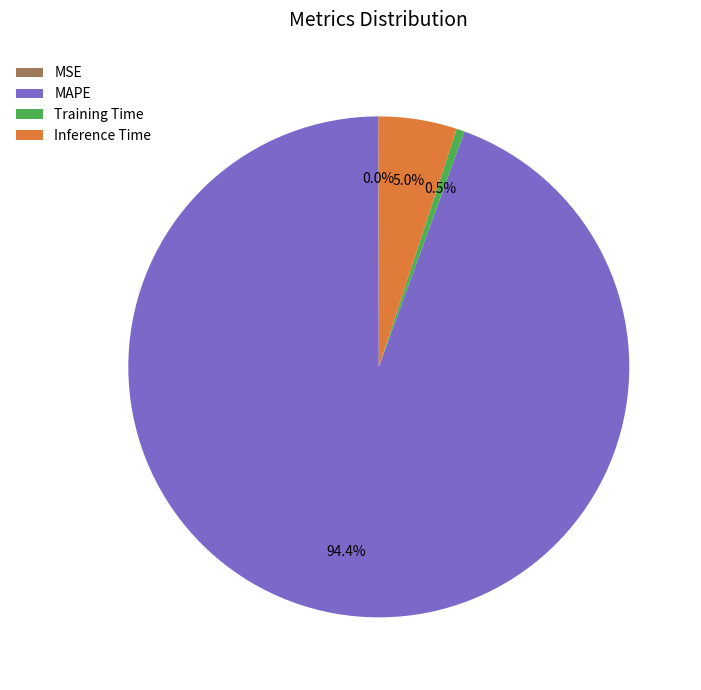

What is the largest slice in the pie chart?

MAPE